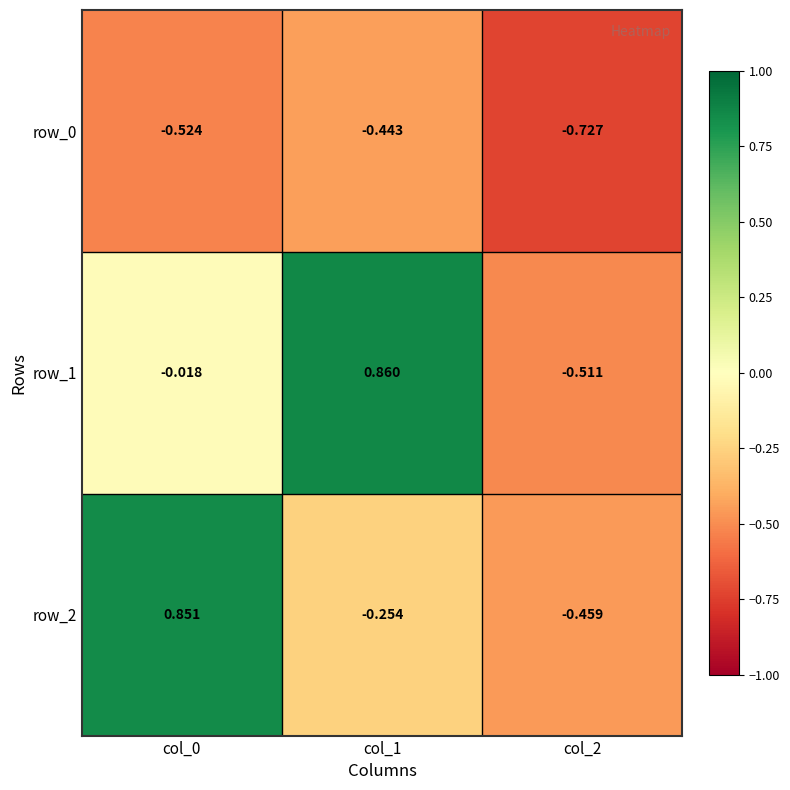

How many categories are shown in the chart?

3